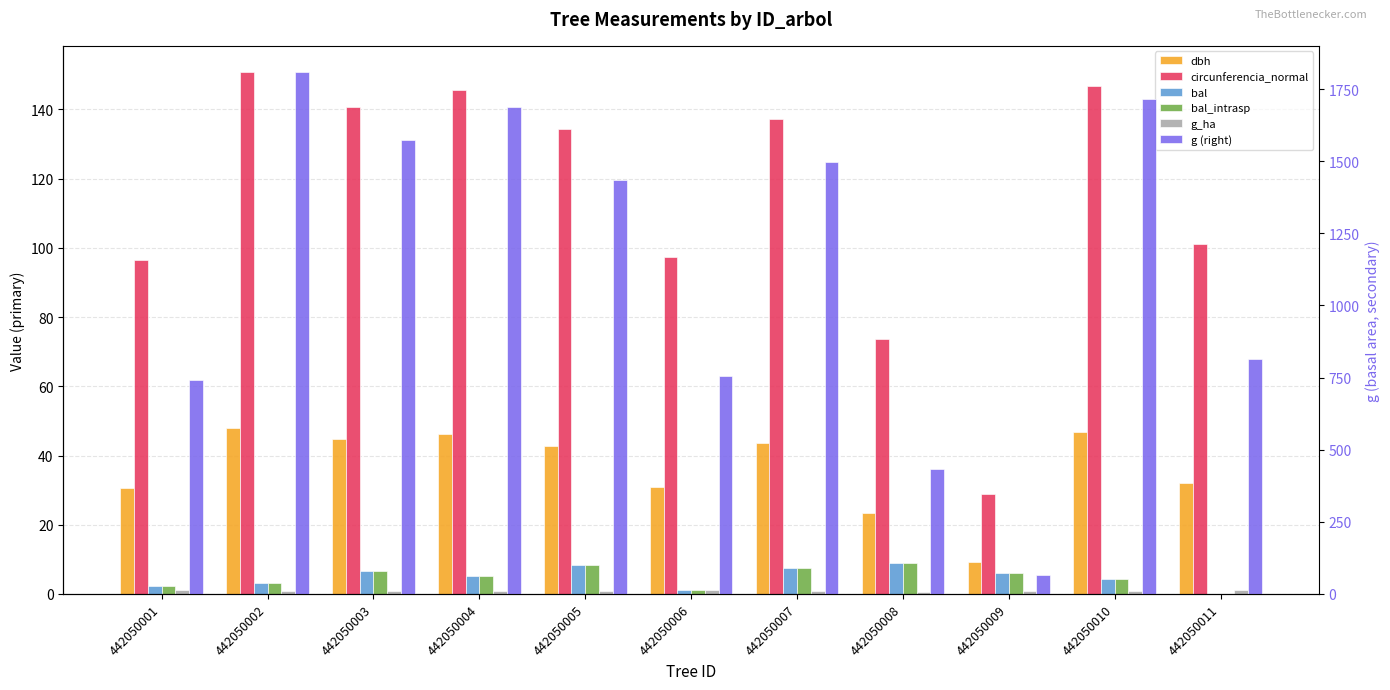

What is the average value of the g (right) series?

1138.9